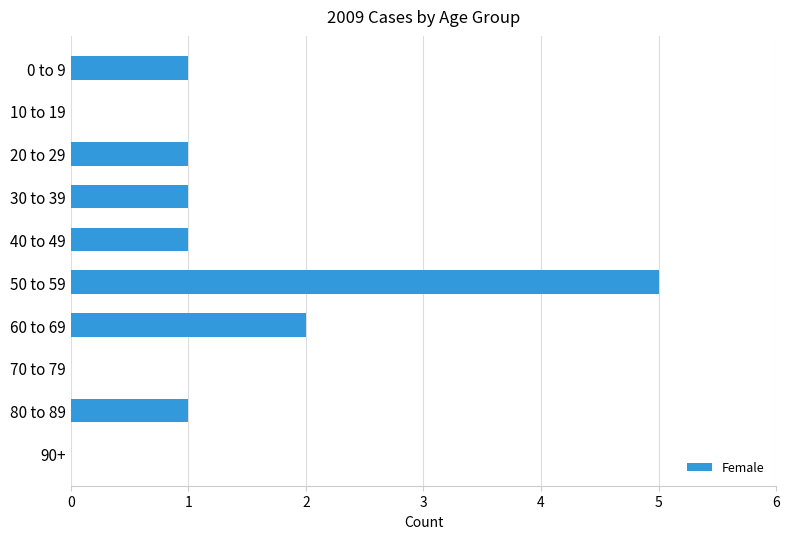

What is the ratio of the value at 40 to 49 to the value at 20 to 29?

1.0